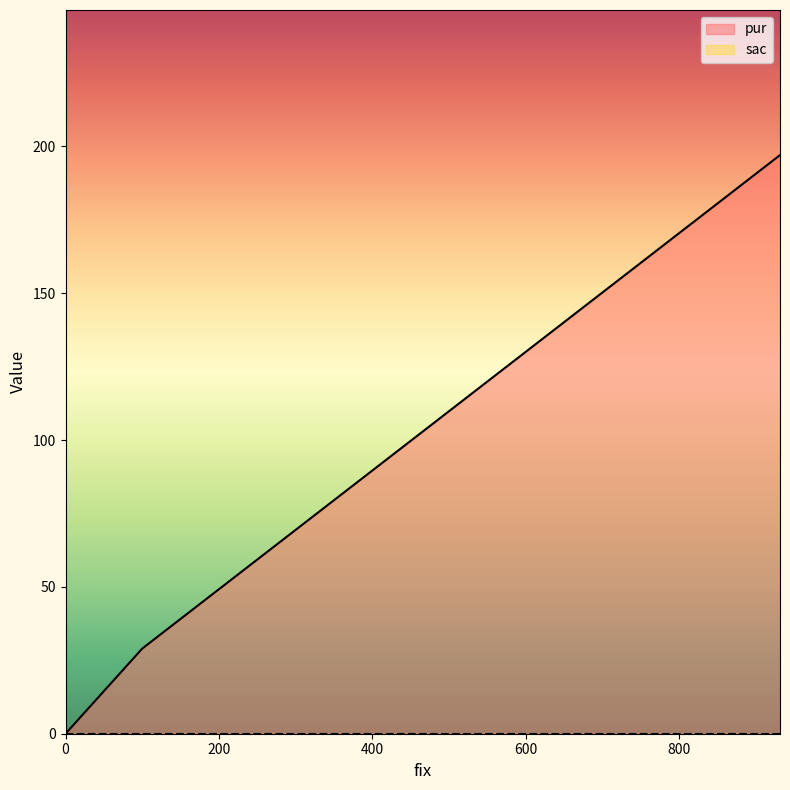

How many distinct data groups are displayed?

2